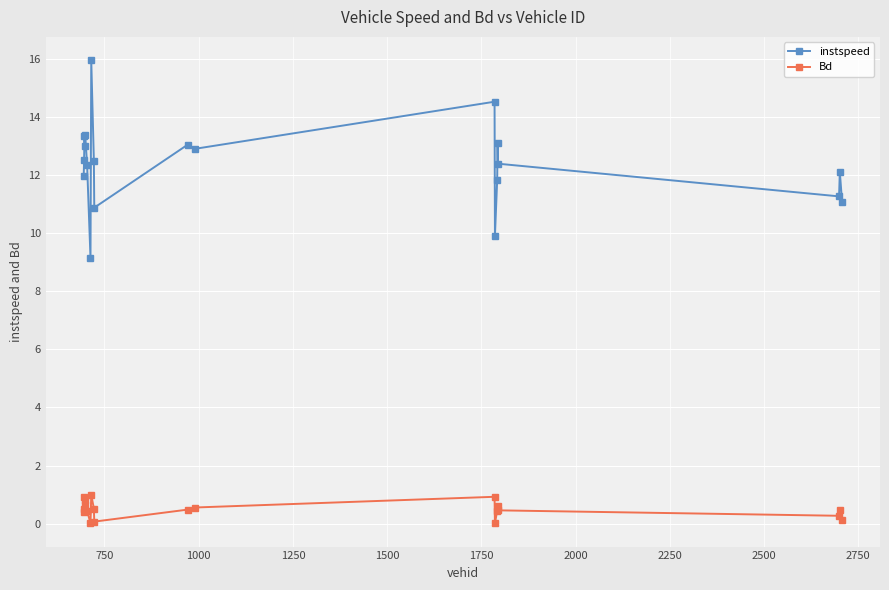

Which series has the largest range (max minus min)?

instspeed